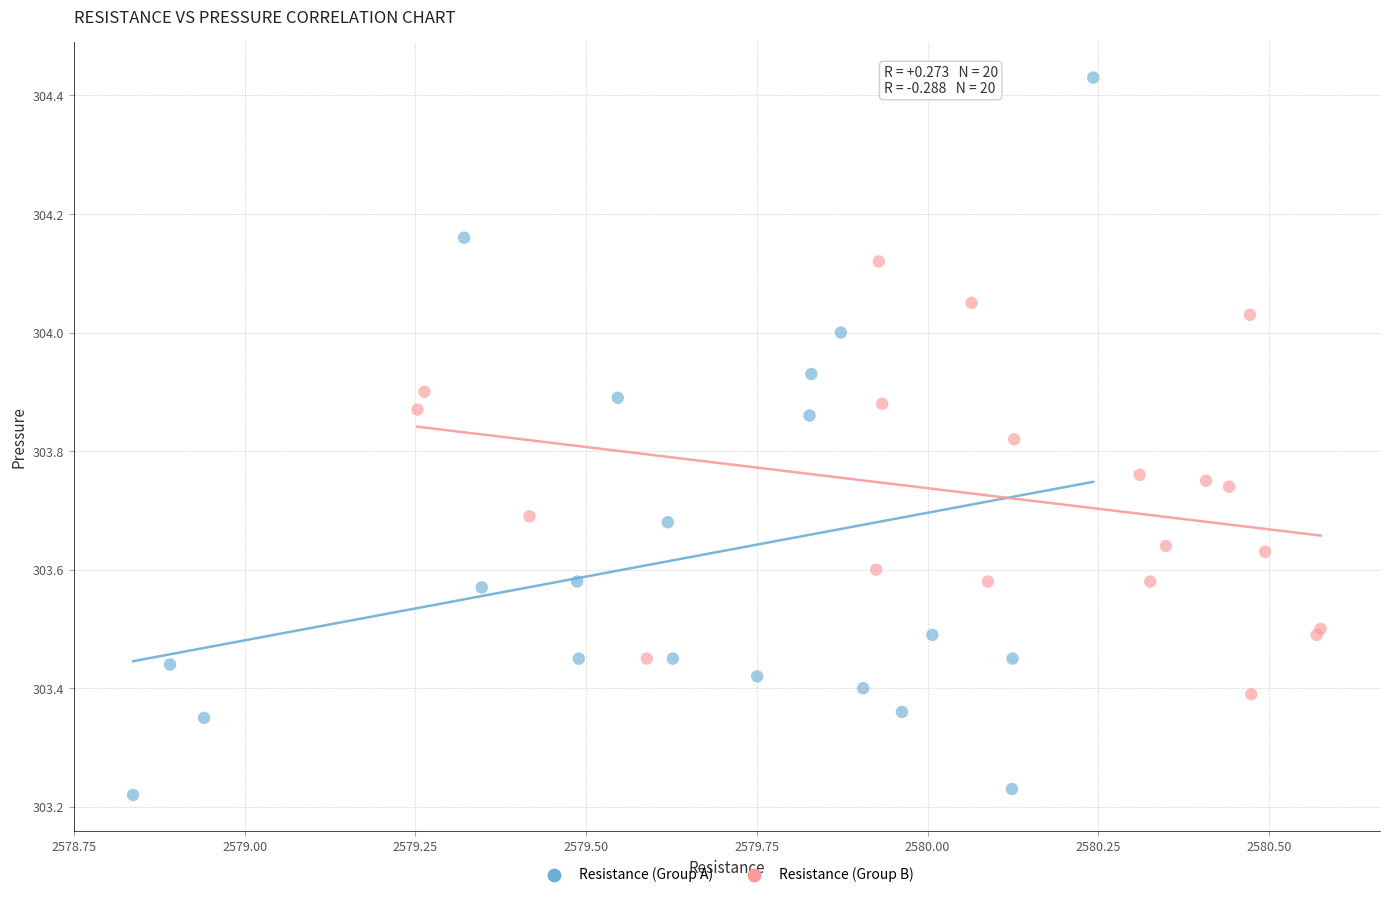

Which series has the widest spread of Y values?

Resistance (Group A)